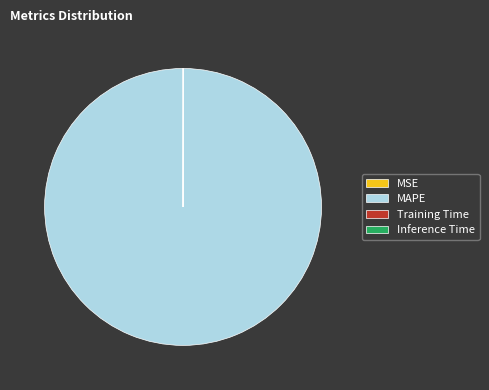

The MAPE slice represents 90% of the pie. True or false?

False